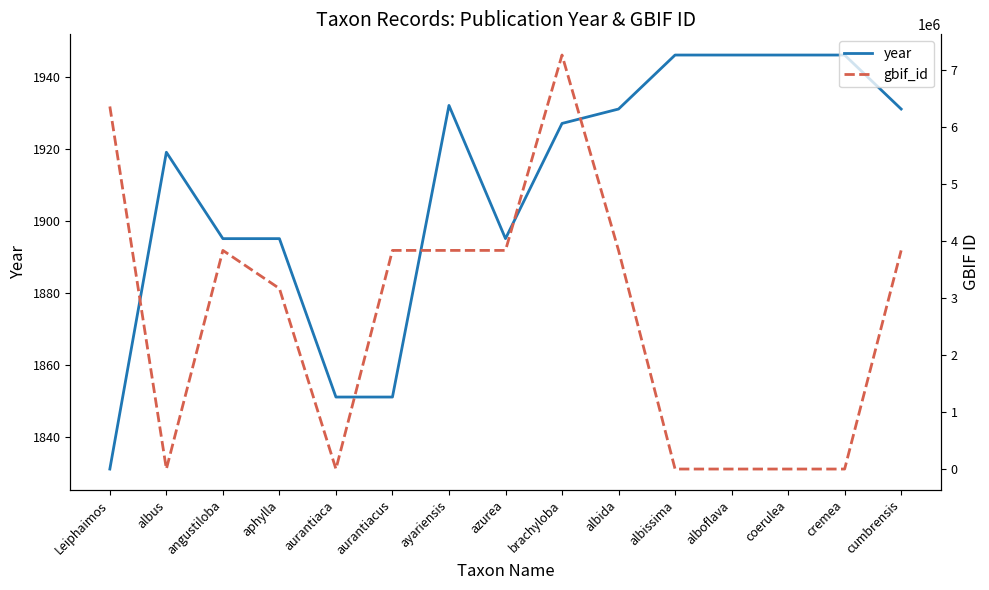

How many intersections are there between year and gbif_id?

6